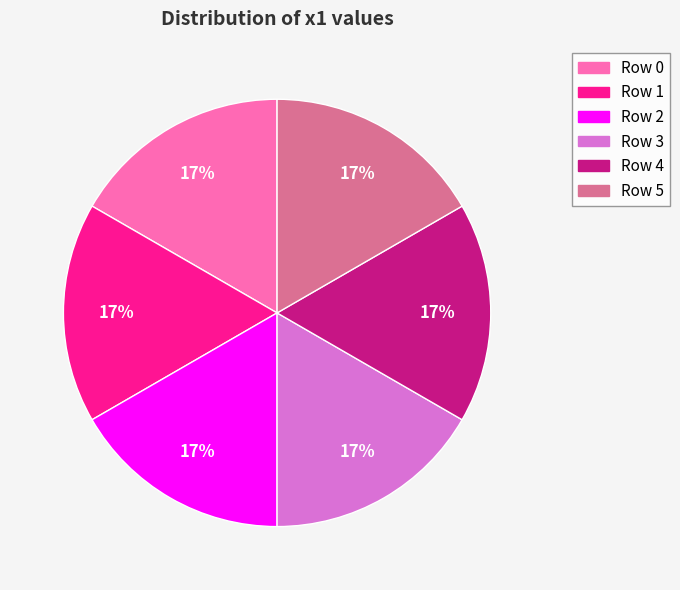

Is there a majority slice in this chart?

No